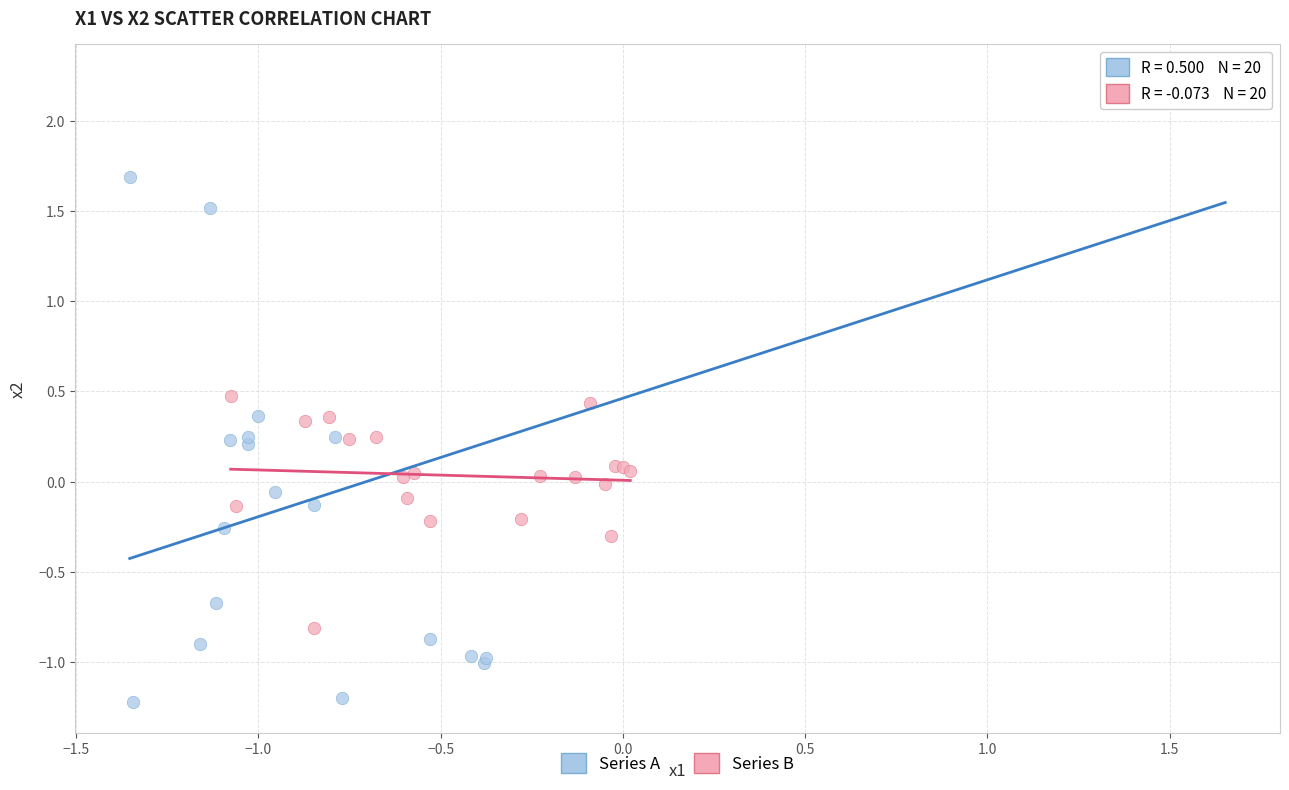

Which series has the widest spread of Y values?

Series A